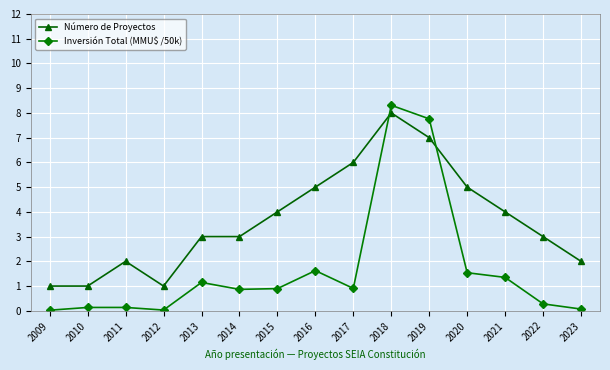

Rank the series by their maximum value, from lowest to highest.

Número de Proyectos, Inversión Total (MMU$ /50k)